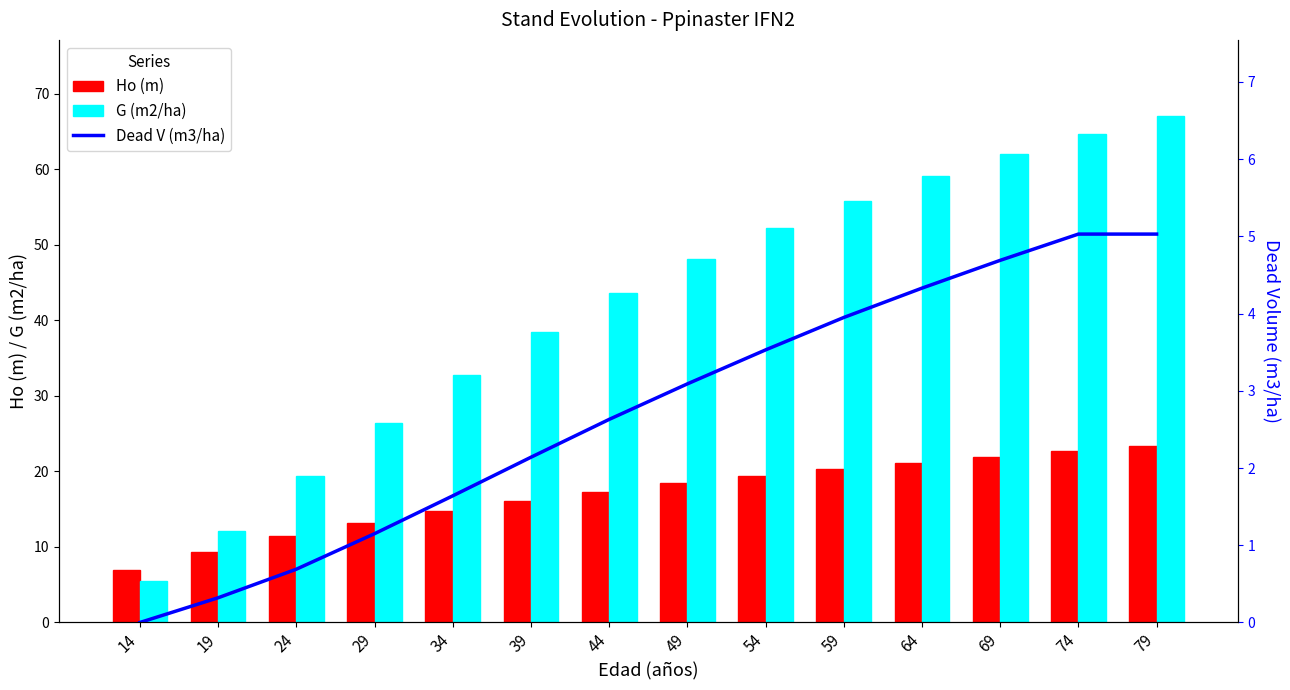

The value of Ho (m) at 19 is 9.4. True or false?

True